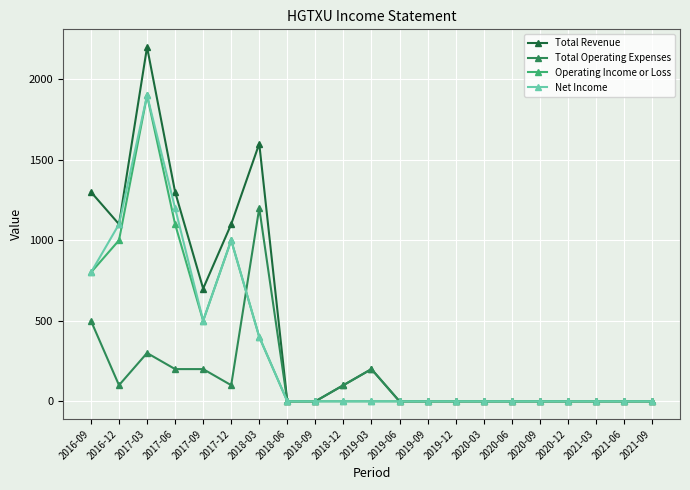

What position from the left is 2017-03?

3